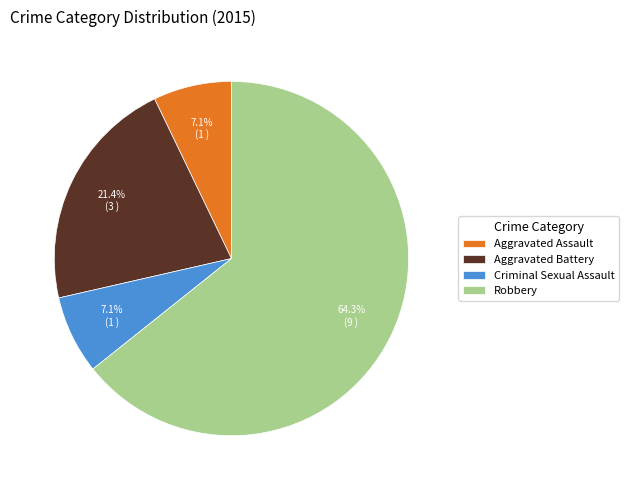

True or false: Aggravated Battery accounts for 10% of the total.

False